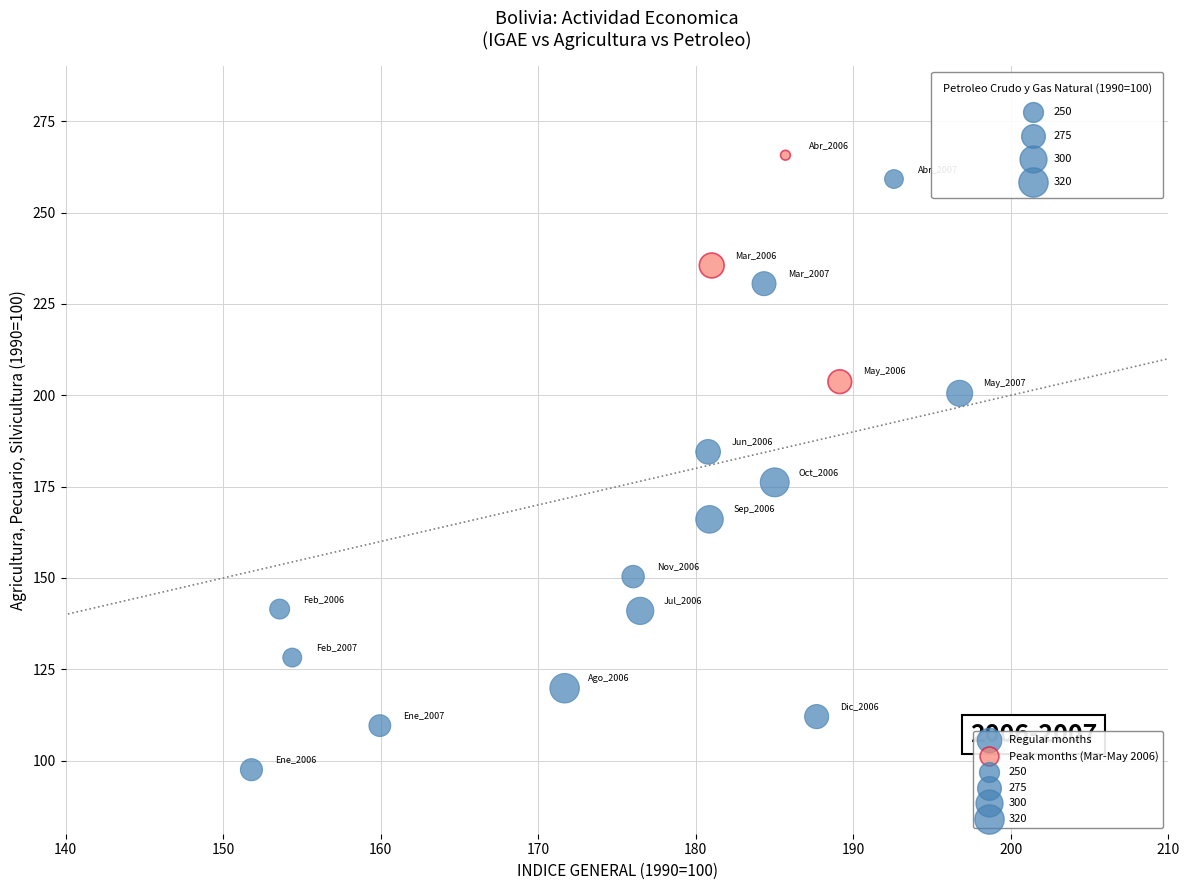

Which series has the largest Y range (max minus min)?

Regular months